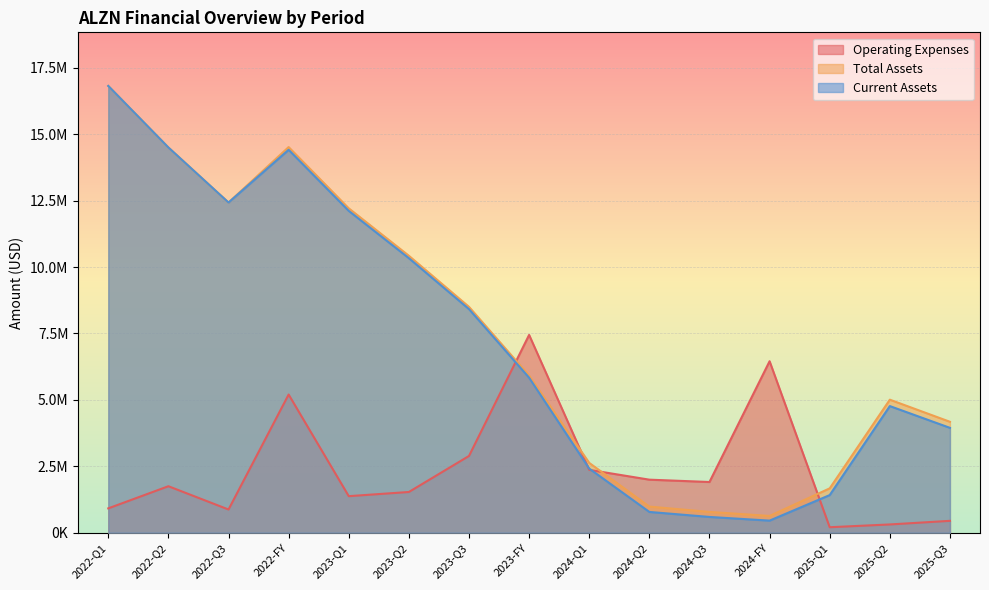

How many series are shown in this chart?

3